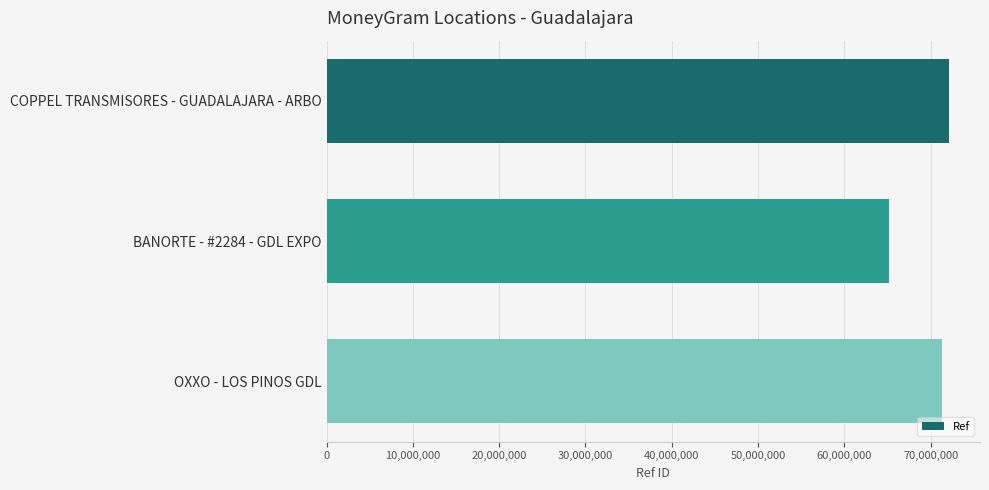

How many bars are there in total?

3